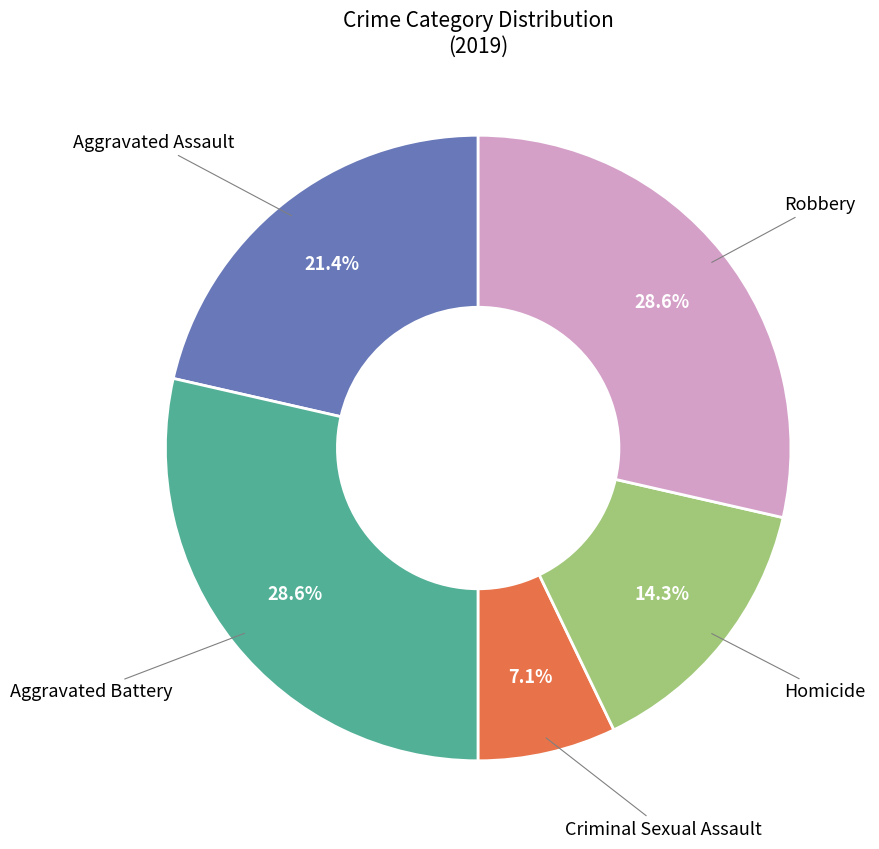

Does any single category account for the majority?

No